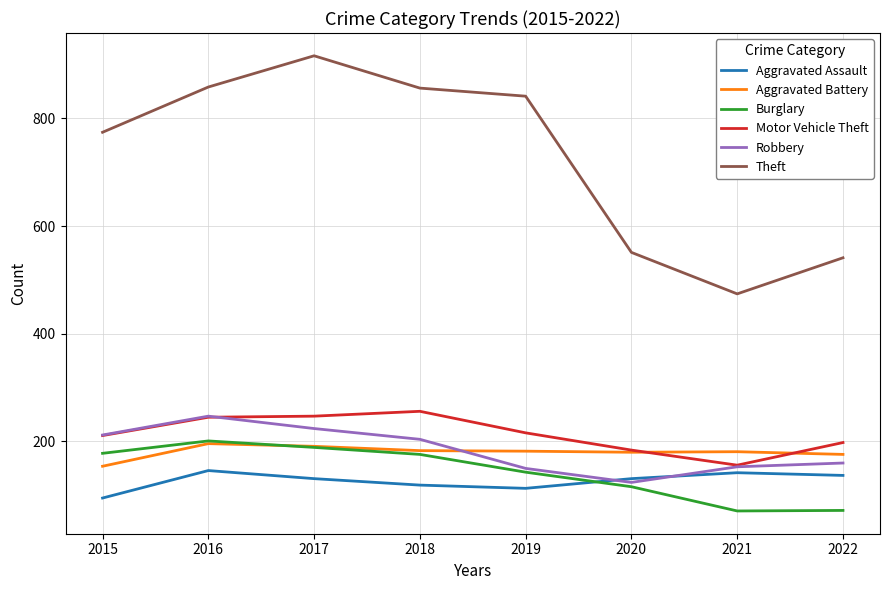

True or false: Theft and Aggravated Battery cross at least once.

False